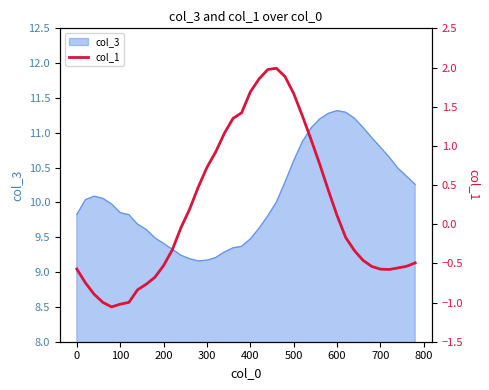

What is the maximum value for col_3?

11.3